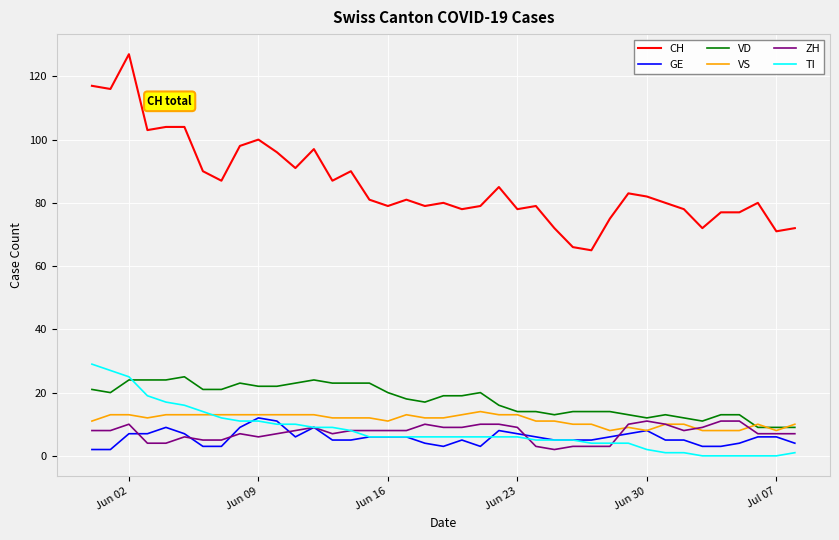

How many categories are shown in the chart?

39